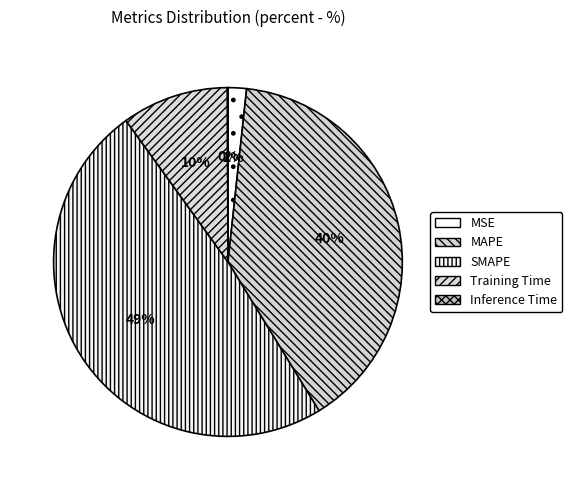

What portion of the pie excludes SMAPE?

51.2%